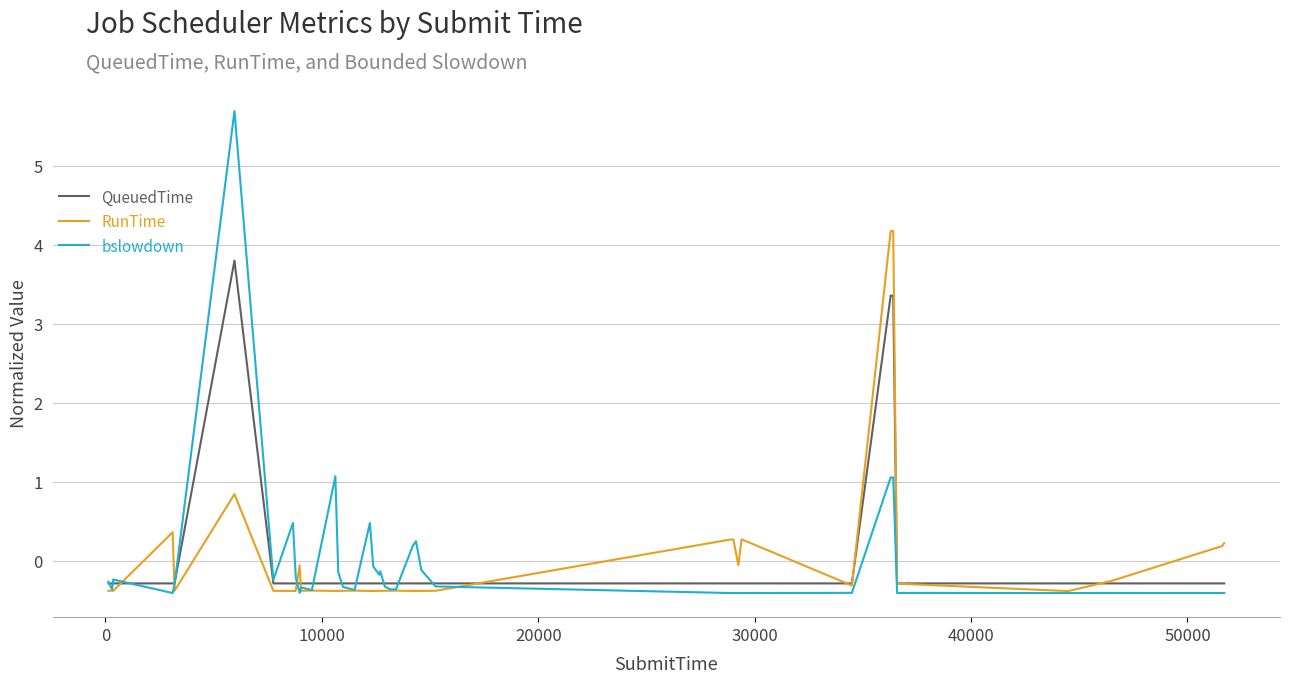

Rank the series by their maximum value, from lowest to highest.

QueuedTime, RunTime, bslowdown